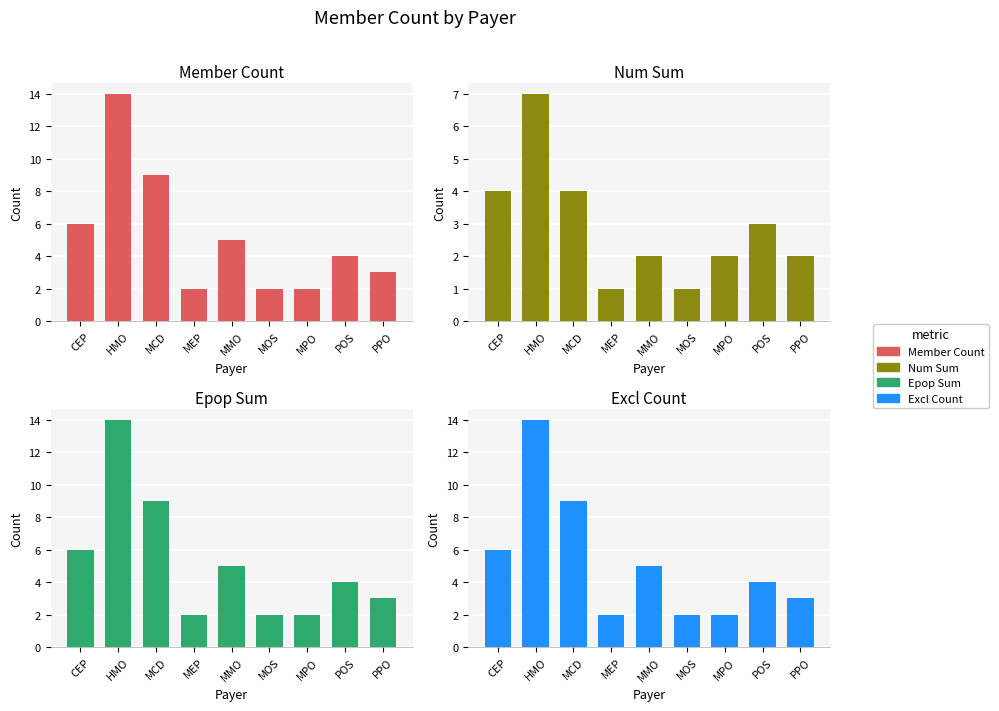

How many data points in Excl Count are above 4?

4